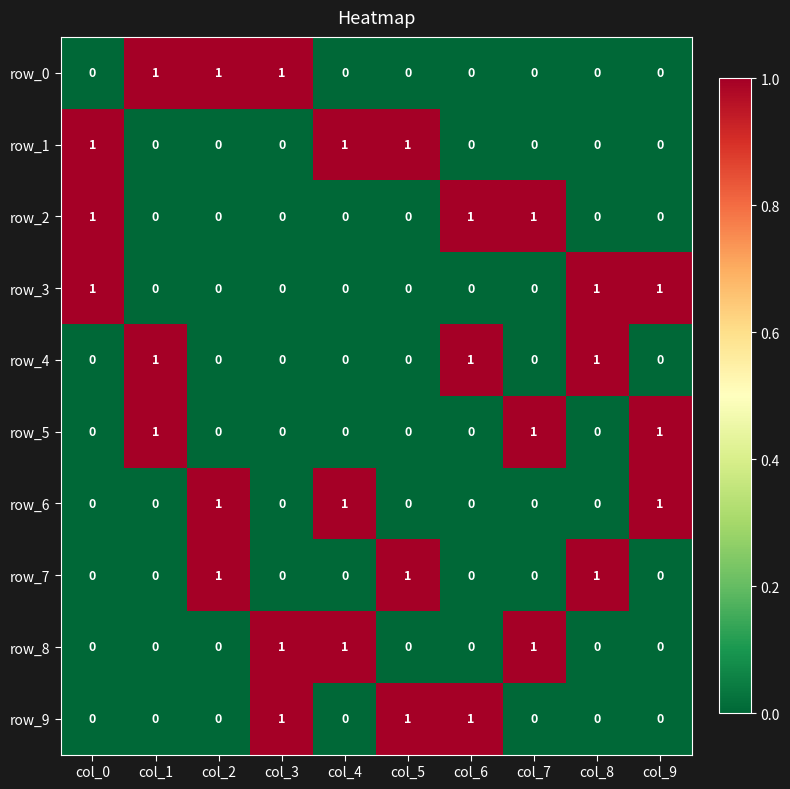

Count the row_7 values in the range 0 to 1.

10